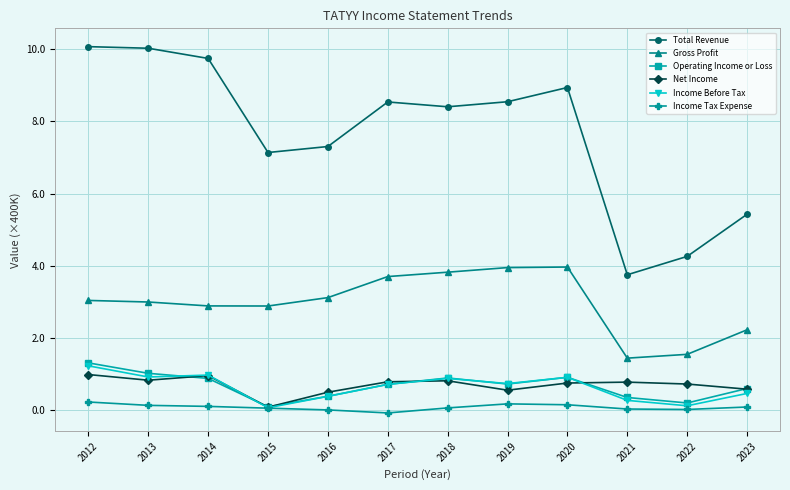

The value of Gross Profit at 2014 is 2.9. True or false?

True